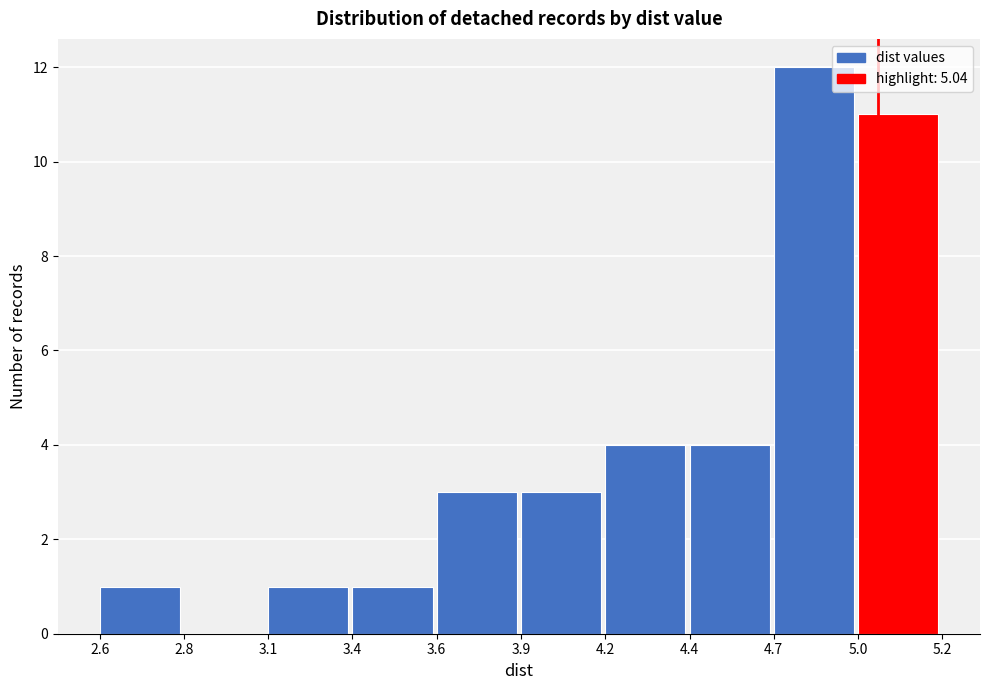

Reading left to right, extract all data points from this chart.

2.6=1	2.8=0	3.1=1	3.4=1	3.6=3	3.9=3	4.2=4	4.4=4	4.7=12	5.0=11